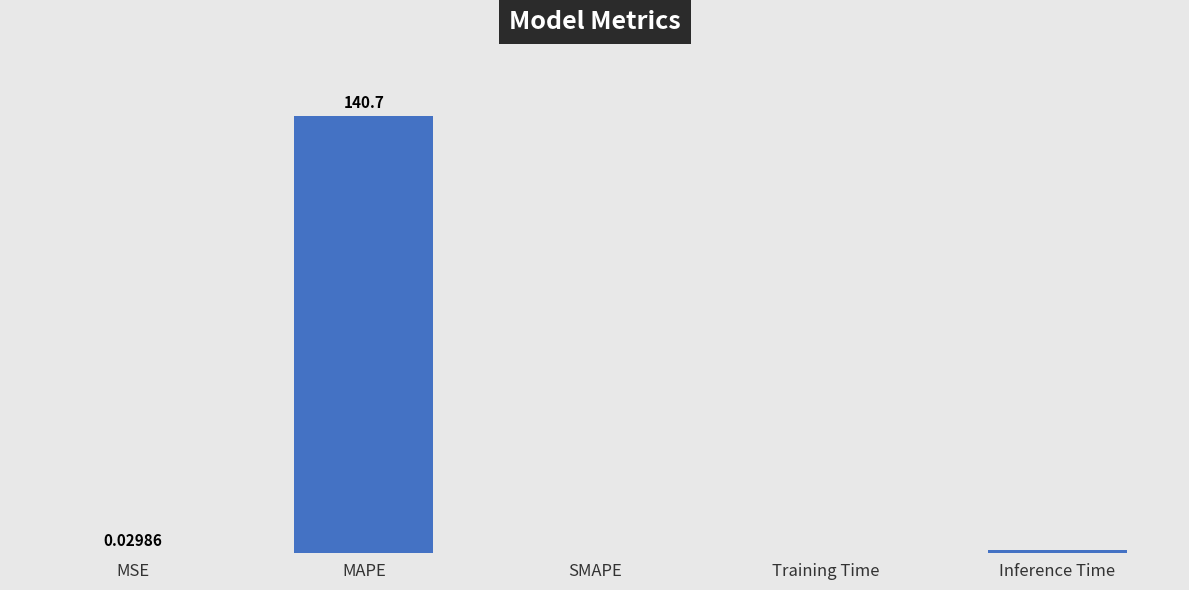

What is the value of the 5th bar from the left?

0.9